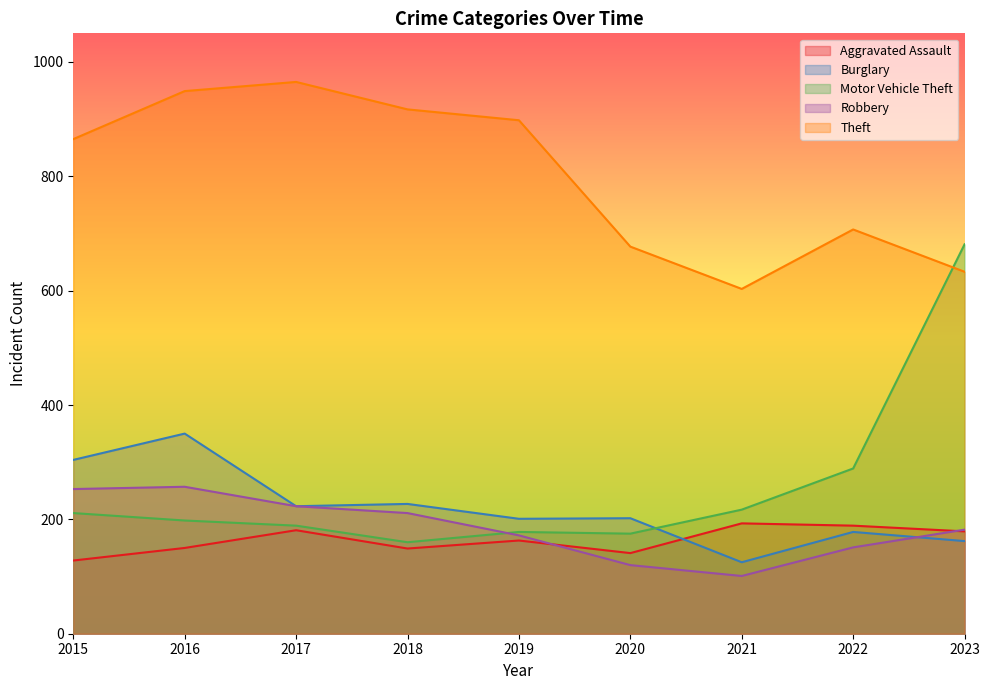

Does the chart display data point markers on the line(s)?

No